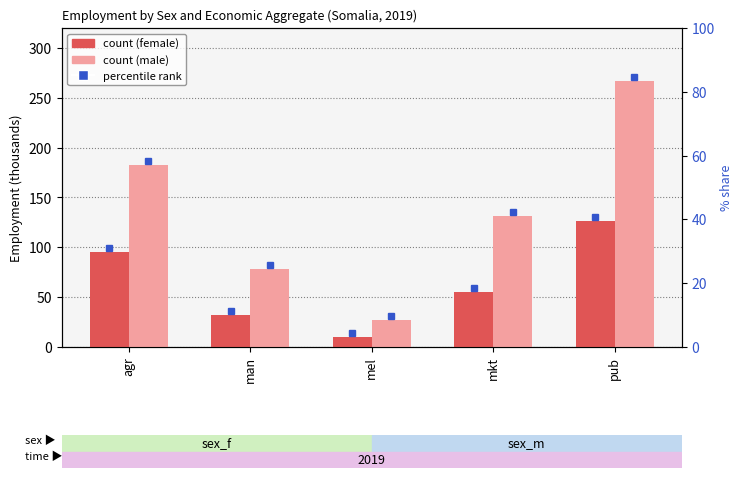

Where is sex_f nearest to the value 68?

mkt